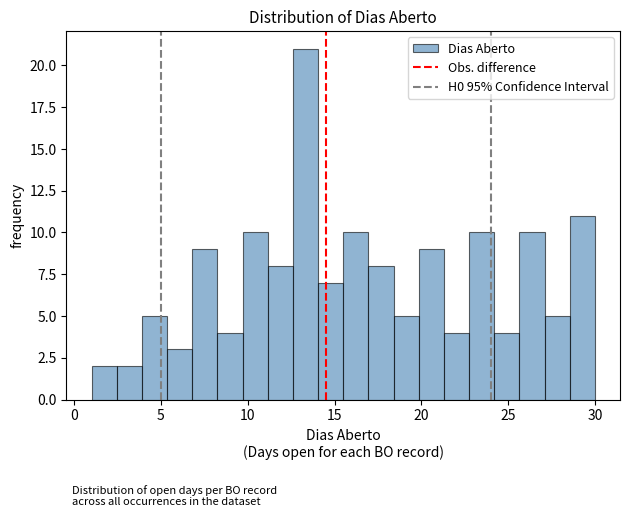

Read against the x-axis, roughly where is the centre of the tallest bar?

13.5